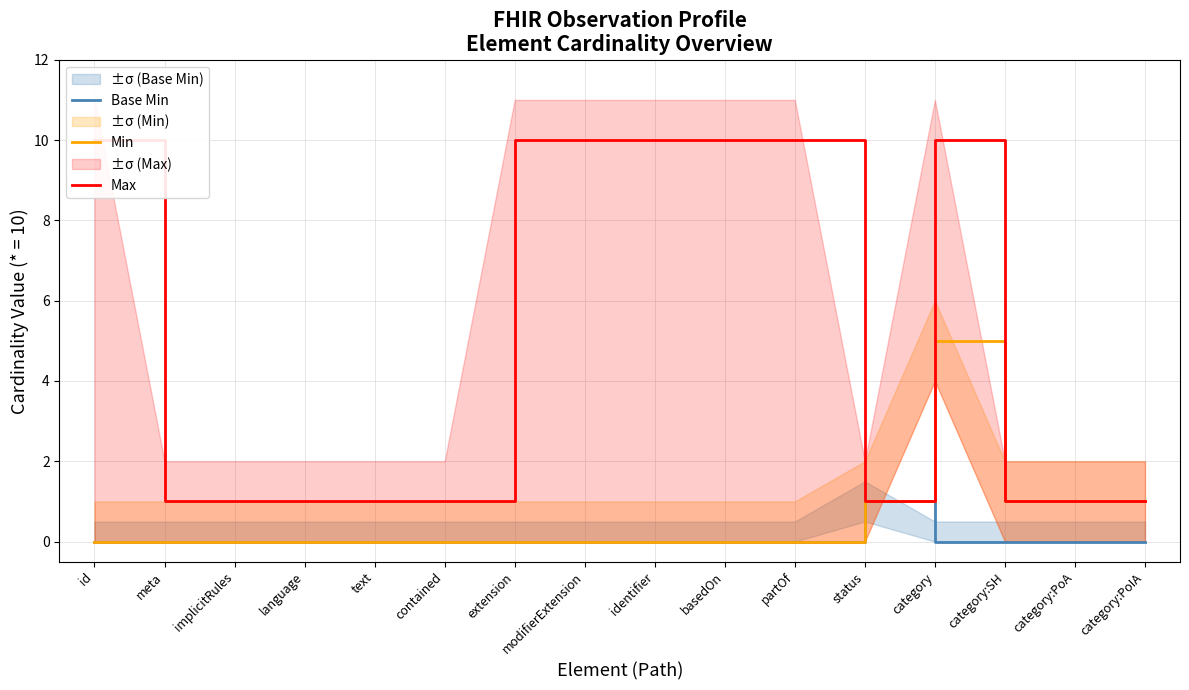

What is the total value across all series at category:SH?

2